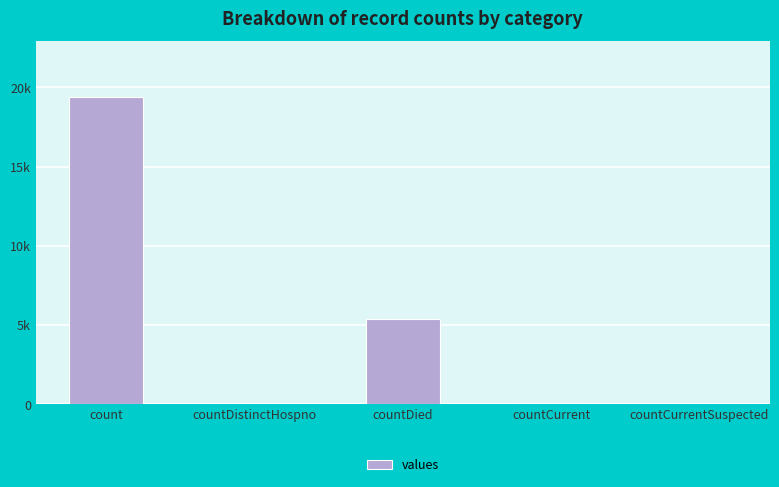

Which has a higher value, countCurrent or countDied?

countDied